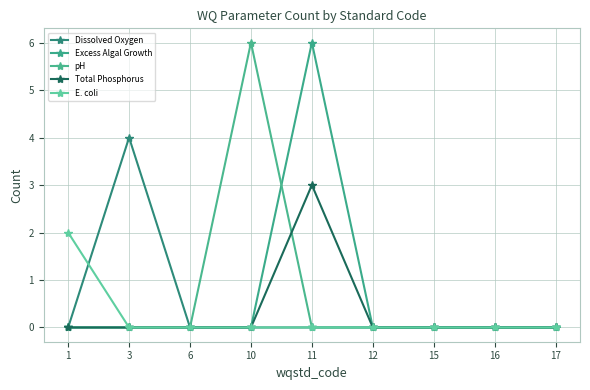

Which series has the widest spread of values?

Excess Algal Growth